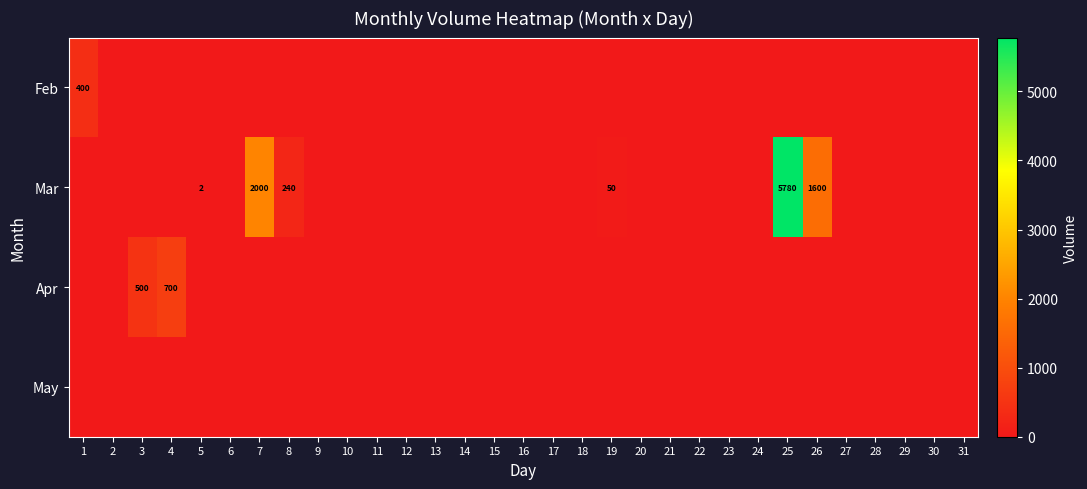

True or false: Apr has a value of 1019 at 4.

False